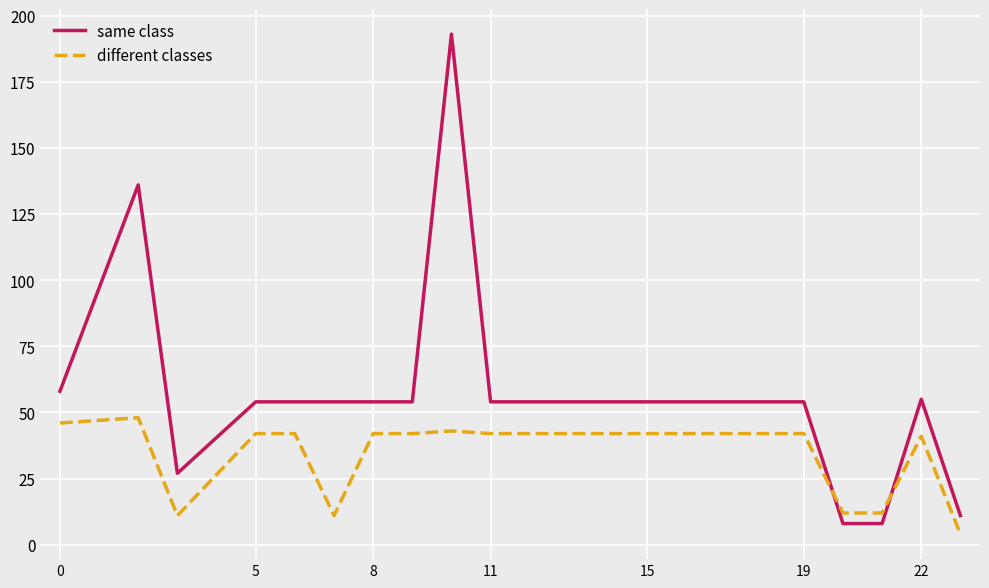

Rank the series by their maximum value, from highest to lowest.

same class, different classes